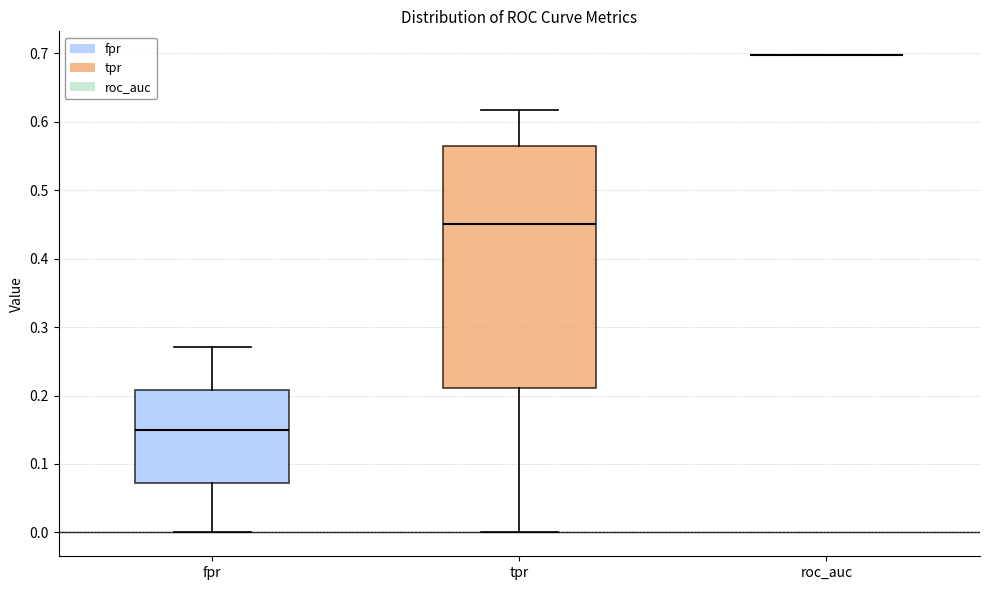

Reading left to right, transcribe this box plot: for each box, give where its median line is, the range the box spans, and where its two whiskers end, as read against the y-axis. The values are not printed on the chart, so give them approximately, as read against the axis.

fpr: median 0.15, box 0.07 to 0.21, whiskers 0.00 to 0.27
tpr: median 0.45, box 0.21 to 0.56, whiskers 0.00 to 0.62
roc_auc: box collapsed to a line at 0.70, whiskers 0.70 to 0.70